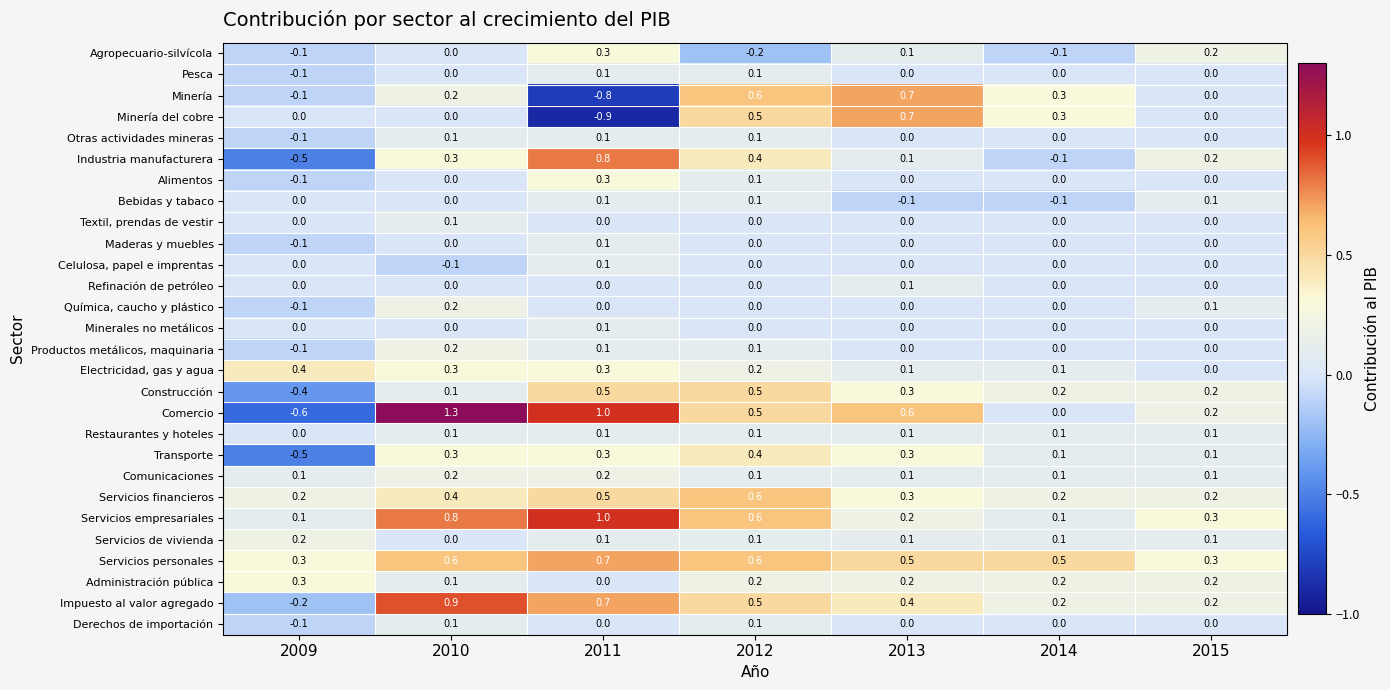

Where does the Impuesto al valor agregado series first go above 0?

2010